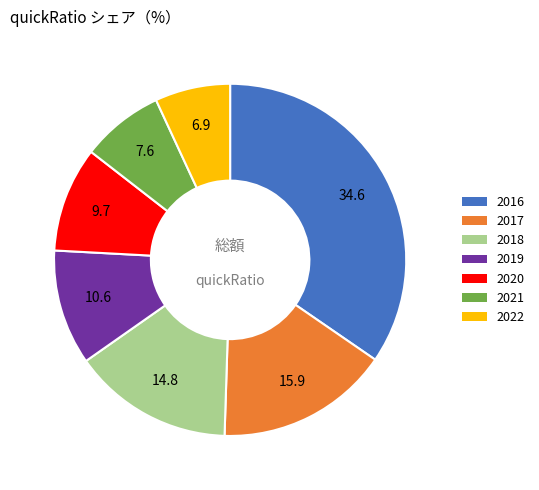

What is the ratio of the value at 2017 to the value at 2016?

0.5